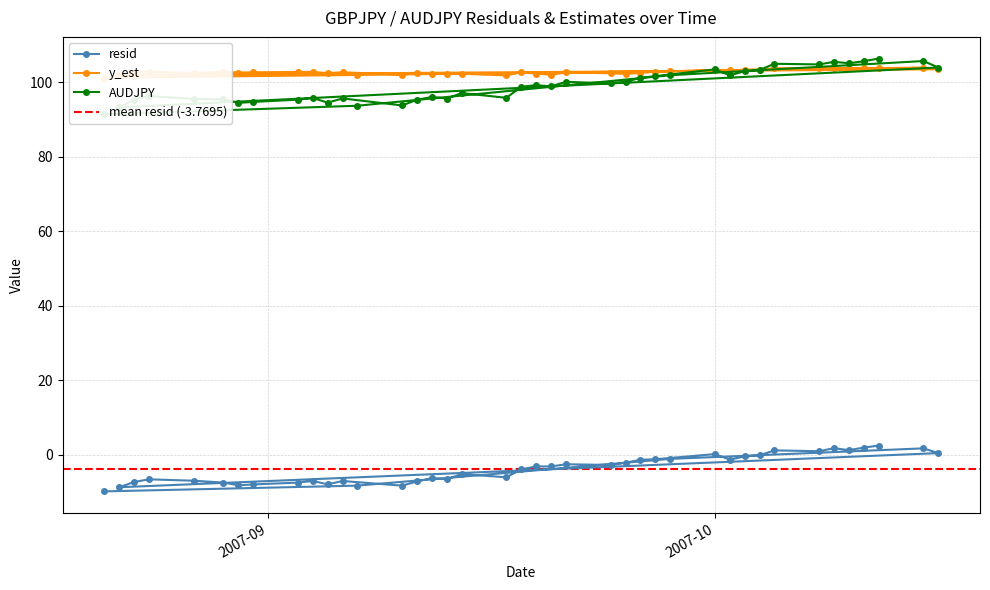

How many categories are shown in the chart?

40